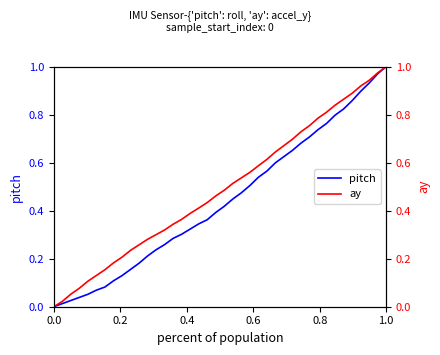

Is it true that pitch equals 0.0 at 0.0?

True